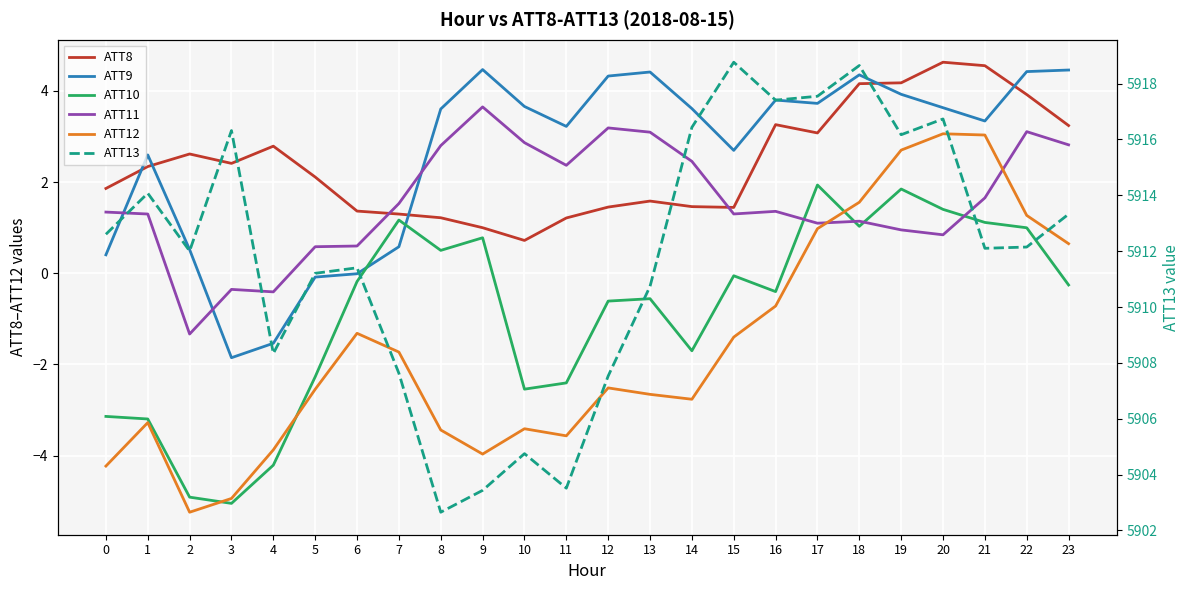

Rank the series by their maximum value, from lowest to highest.

ATT10, ATT12, ATT11, ATT9, ATT8, ATT13